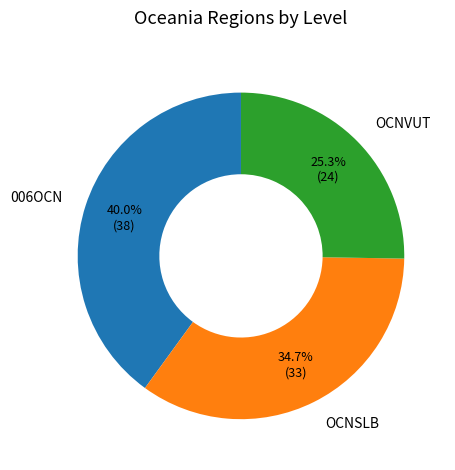

To the nearest percent, what portion does 006OCN represent?

40%